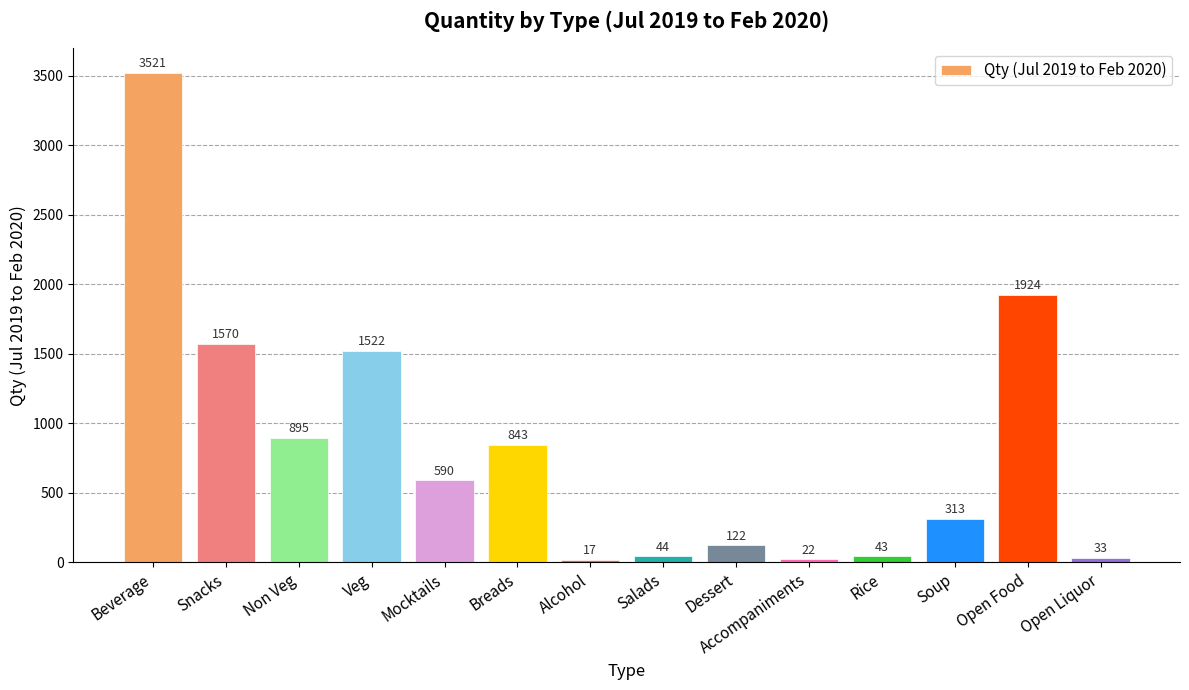

How many data points does each series have?

14